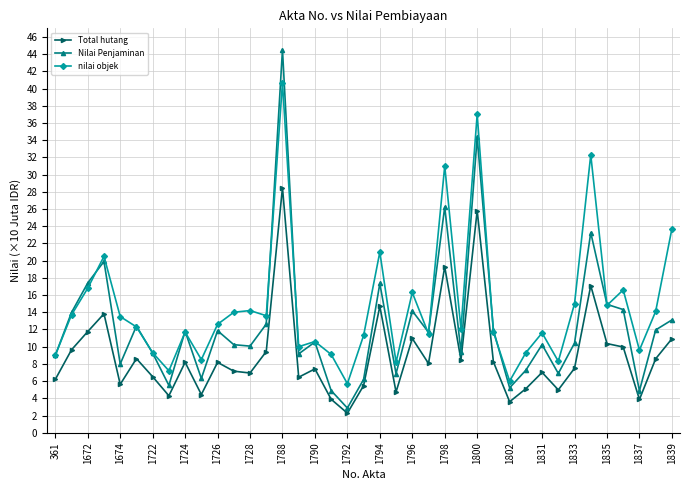

True or false: nilai objek and Total hutang cross at least once.

False